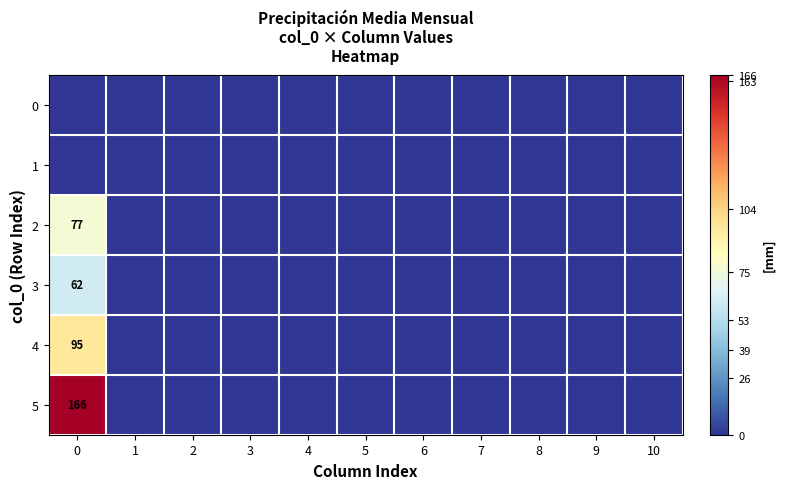

The value of 3 at 3 is 0. True or false?

True